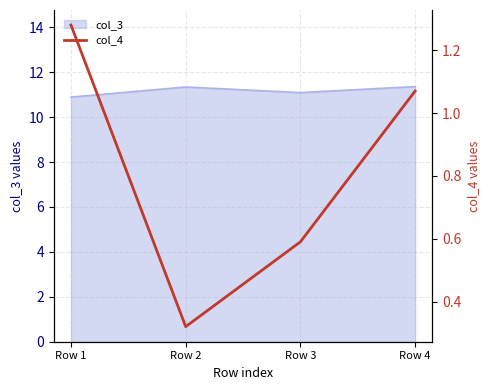

True or false: col_3 has more than 2 interior local peaks.

False